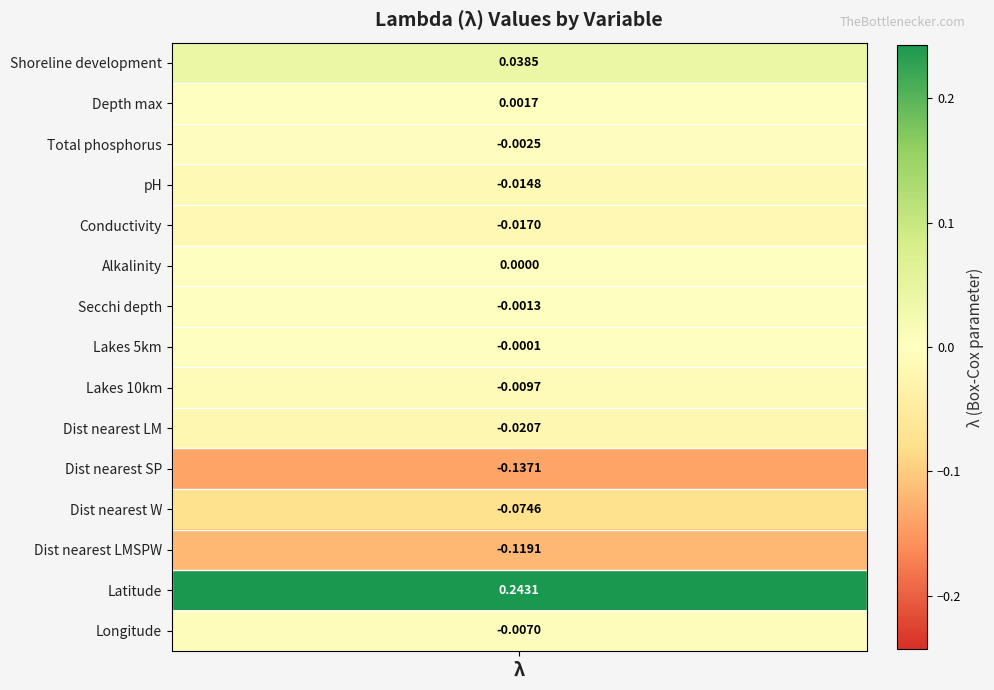

Which category has the highest value across all series?

latitude